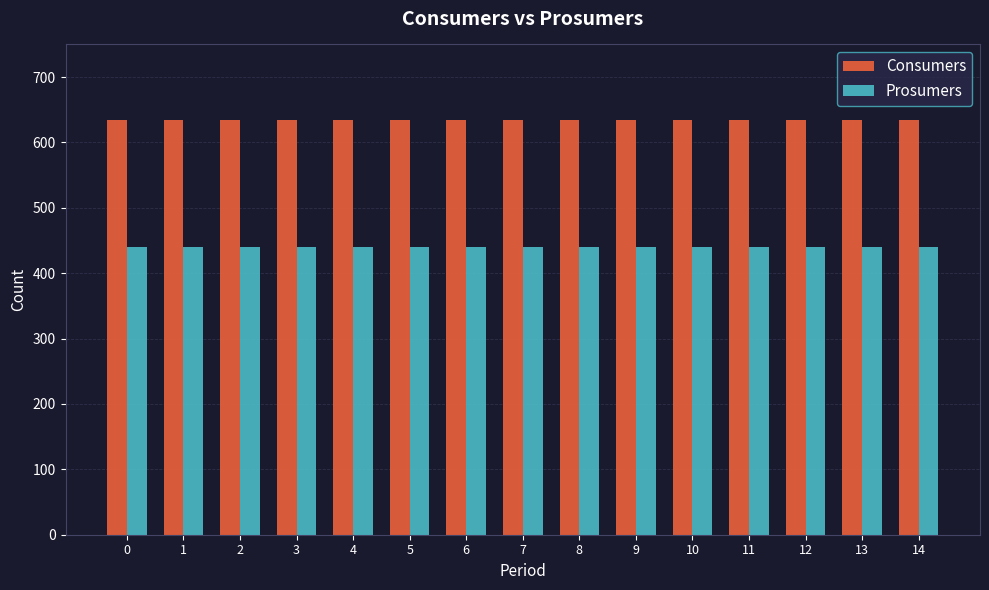

At how many categories does at least one series exceed 524?

15